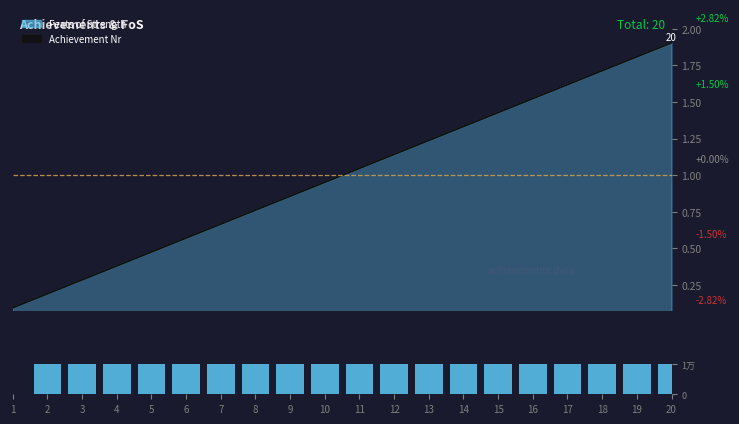

Is the value of Achievement Nr (MA) at 14 greater than the value of Delta FoS at 14?

Yes